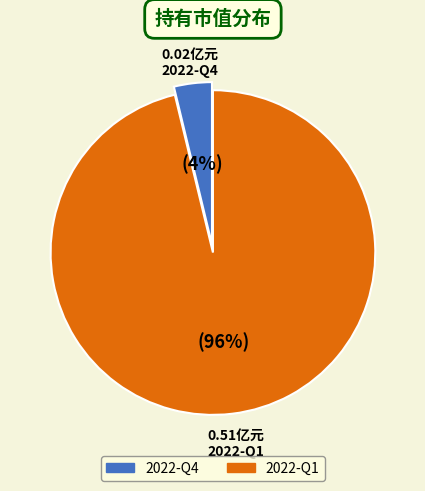

Which has a higher value, 2022-Q4 or 2022-Q1?

2022-Q1